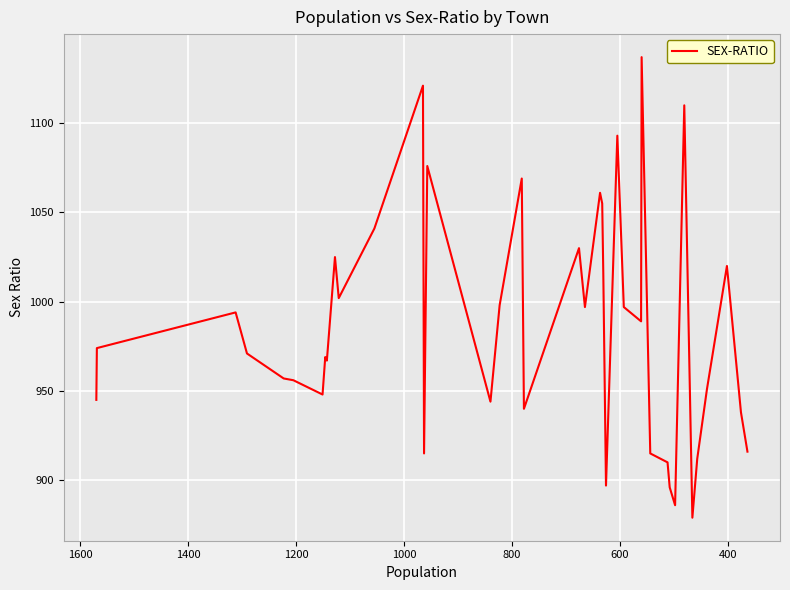

Reading left to right, list all the values displayed in this chart.

945	974	994	971	957	956	948	969	967	1025	1002	1041	1121	915	1076	944	998	1069	940	1030	997	1061	1055	1016	897	1093	997	989	1137	915	910	896	886	1110	879	912	951	1020	938	916